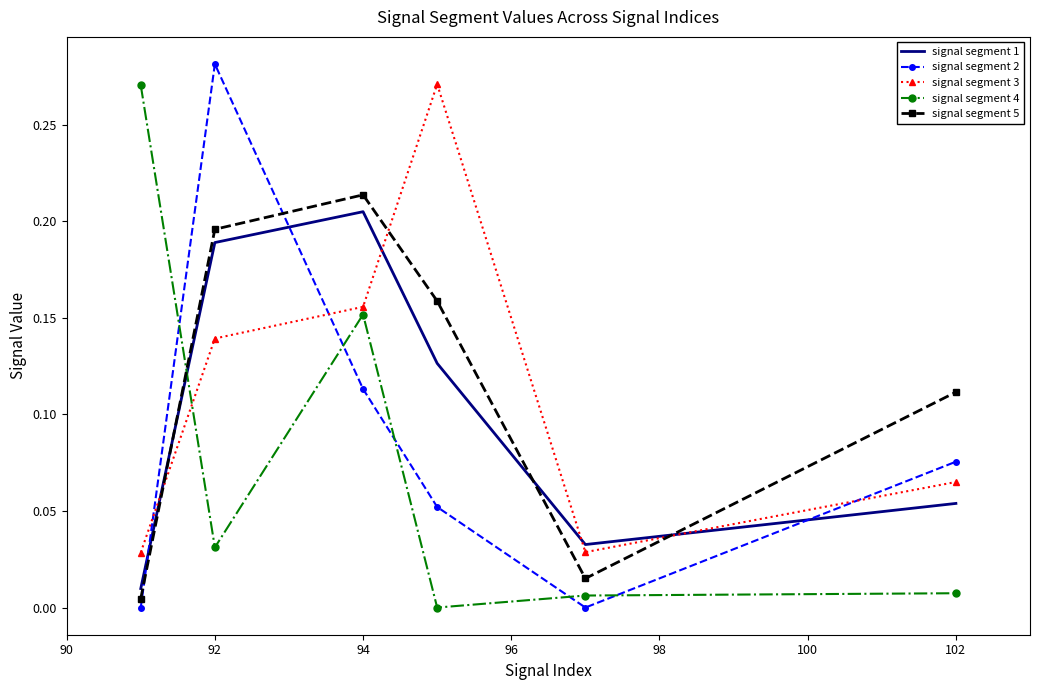

True or false: signal segment 4 and signal segment 5 intersect in this chart.

True